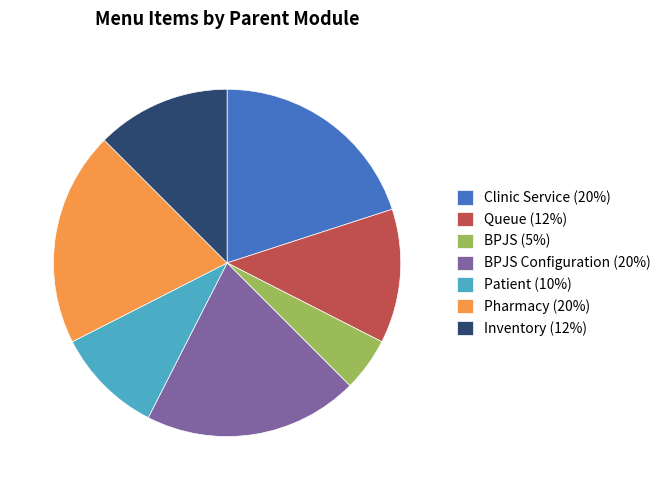

What is the ratio of the value at Pharmacy (20%) to the value at Inventory (12%)?

1.6